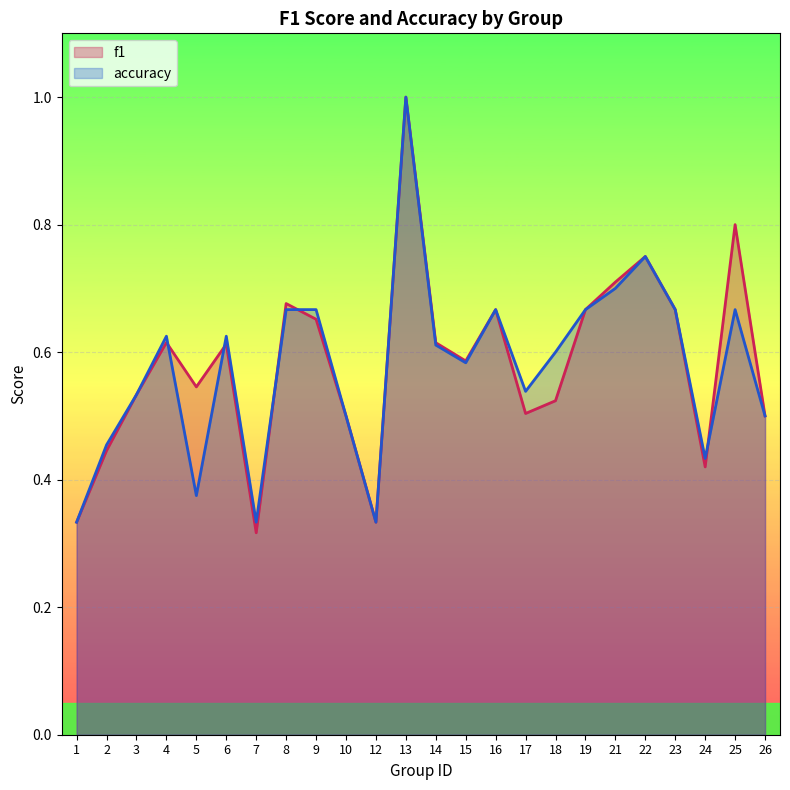

What are all the series names shown in the legend?

f1, accuracy